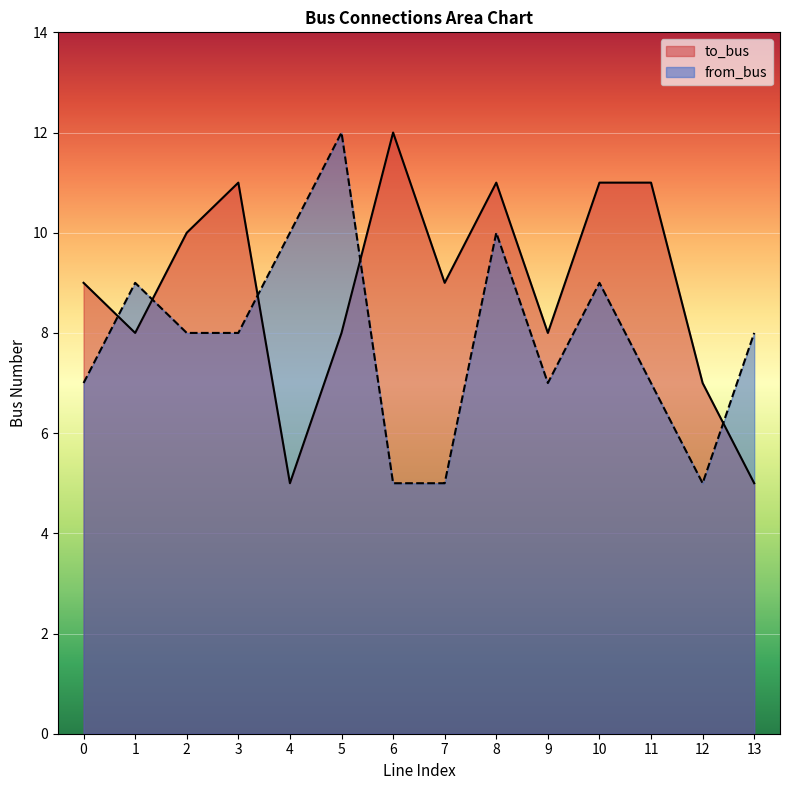

Which has a higher value, 12 or 8?

8